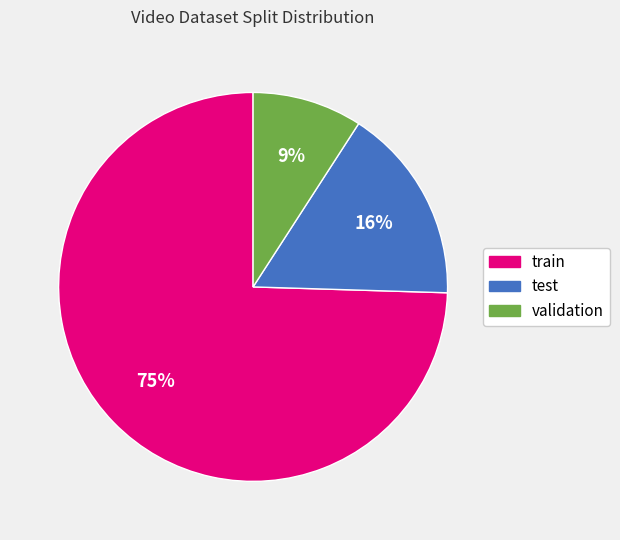

To the nearest percent, what is the combined percentage of train and validation?

84%